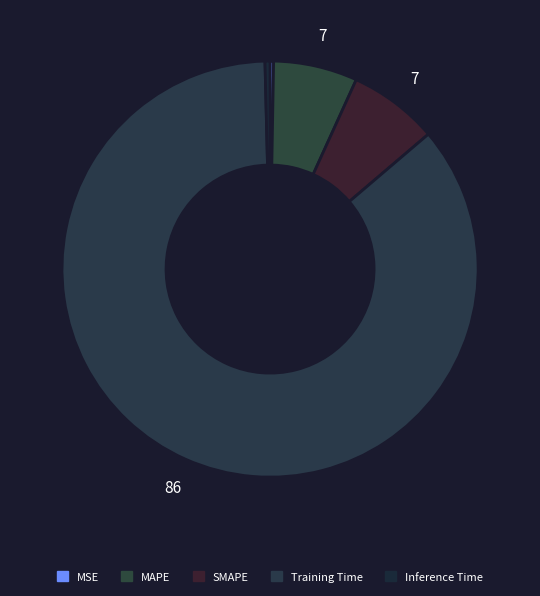

What is the smallest slice in the pie chart?

MSE